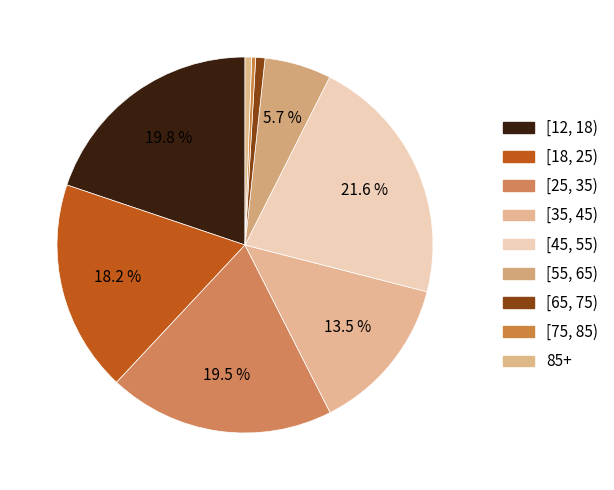

How many segments does this pie chart have?

9